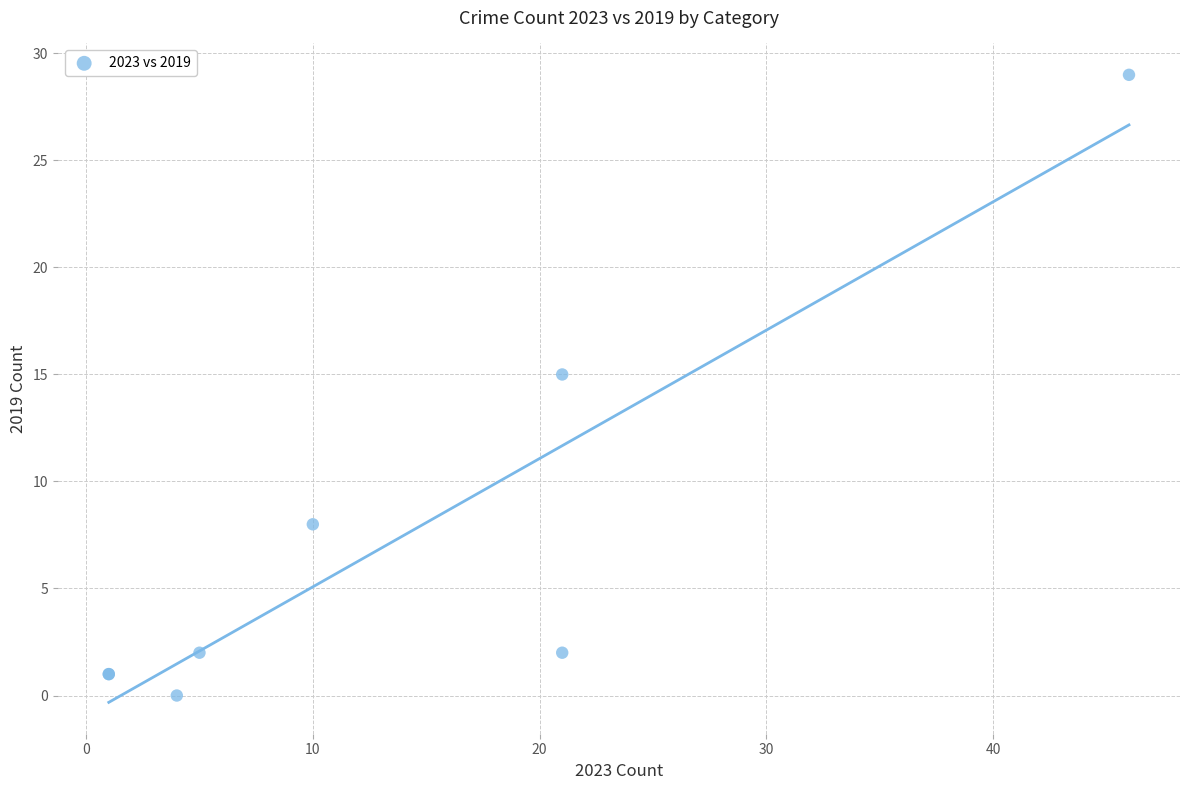

What Y value in the scatter plot is closest to 14?

15